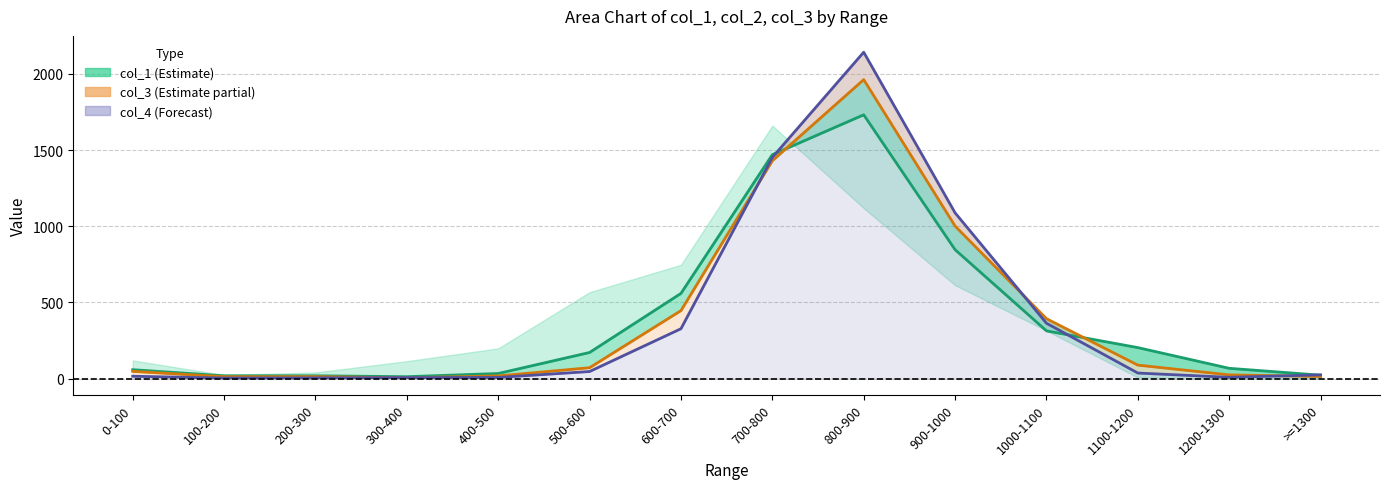

In col_3, how many points are lower than both neighbors (excluding endpoints)?

1